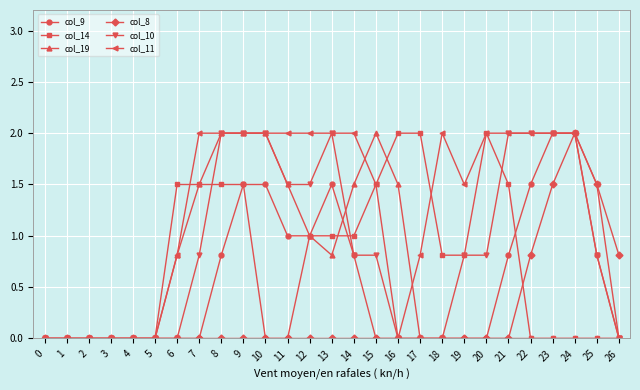

True or false: col_8 has a value of -1.4 at 6.

False